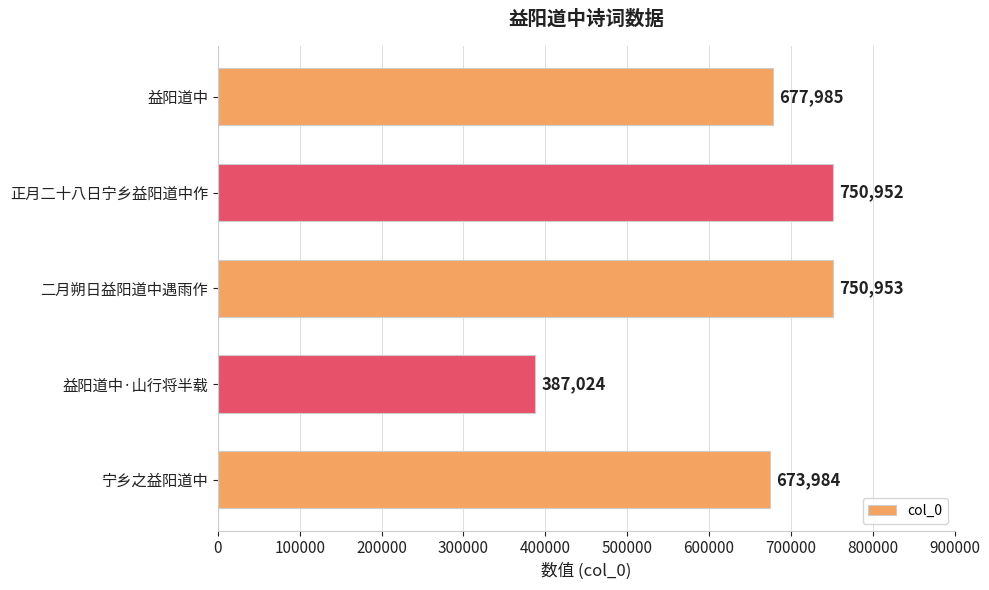

How many distinct data groups are displayed?

1